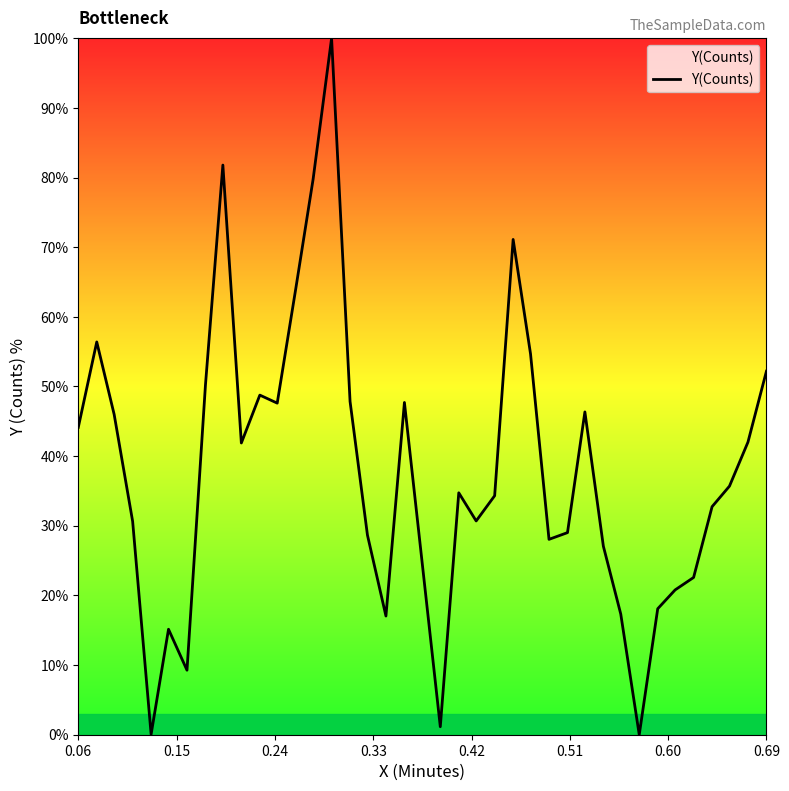

What is the maximum value shown in the chart?

100.0